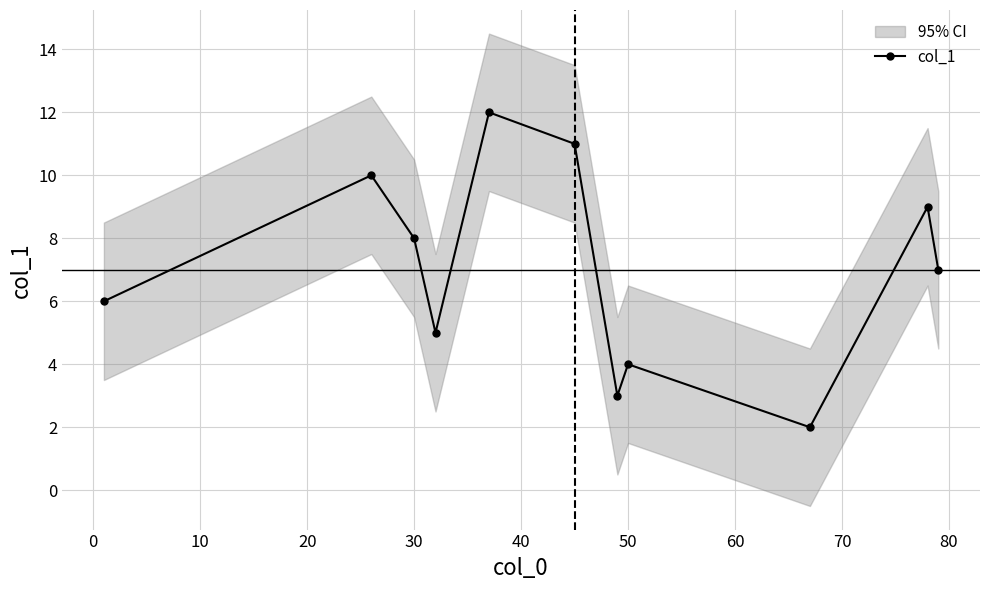

What is the lowest value of the col_1 series?

2.0